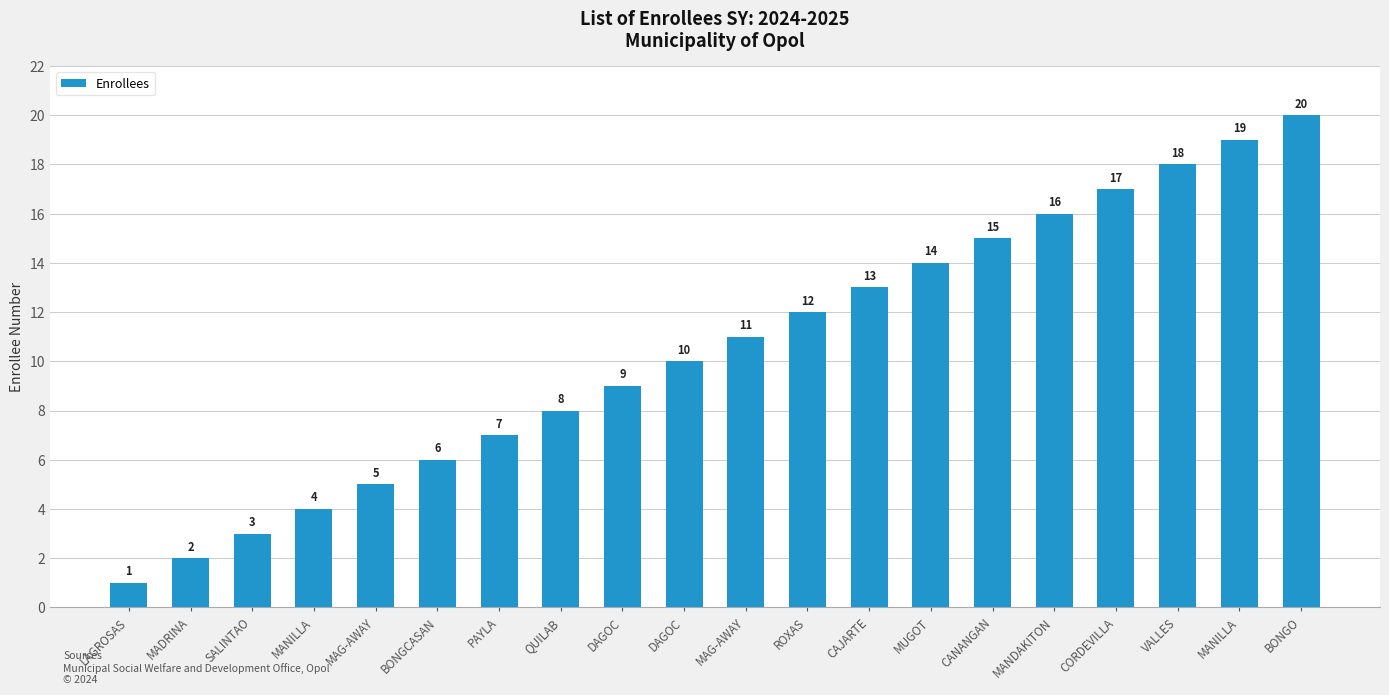

Reading right to left, extract all data points from this chart.

20	19	18	17	16	15	14	13	12	11	10	9	8	7	6	5	4	3	2	1